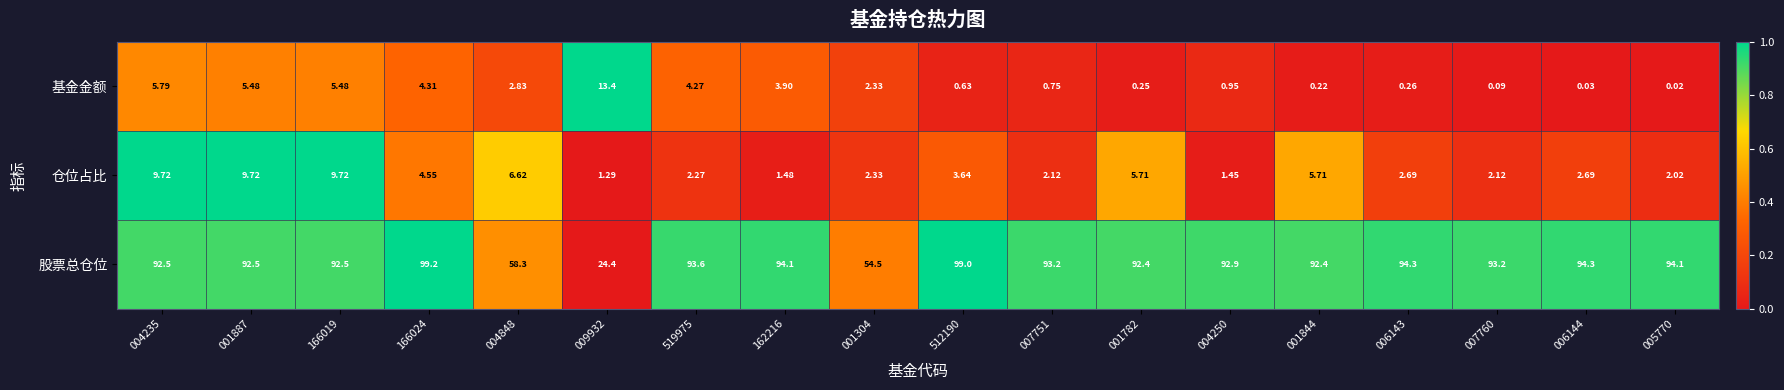

What is the spread (max minus min) of values at 001844?

92.2